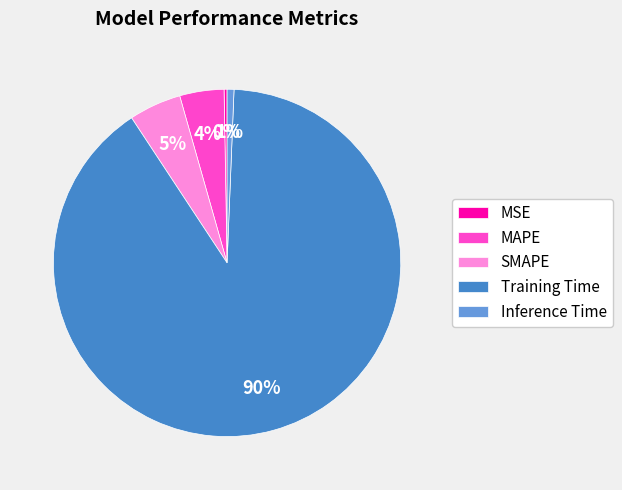

To the nearest percent, what portion does Training Time represent?

90%